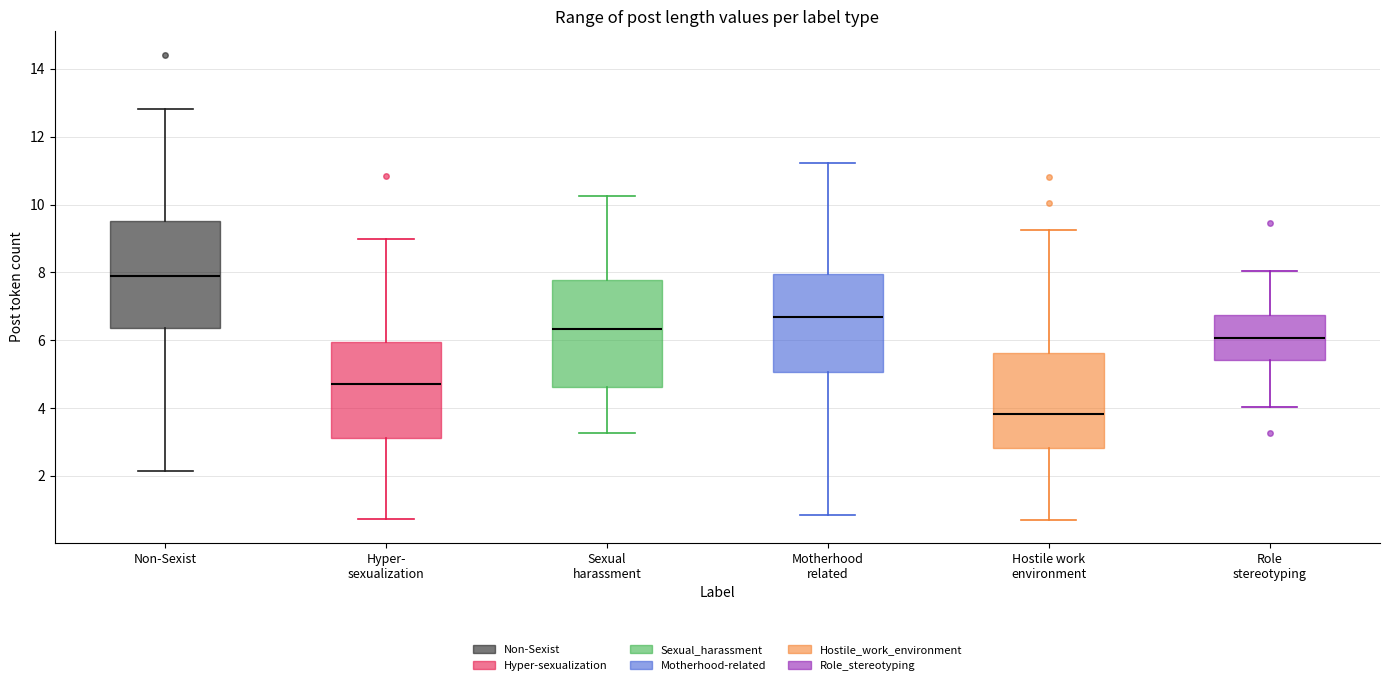

Which box has the lowest median line?

Hostile work environment